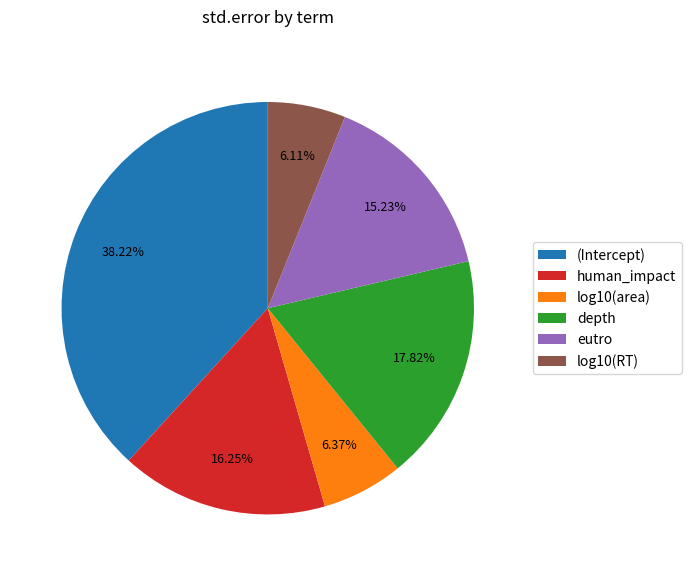

Does depth represent more than half of the total?

No